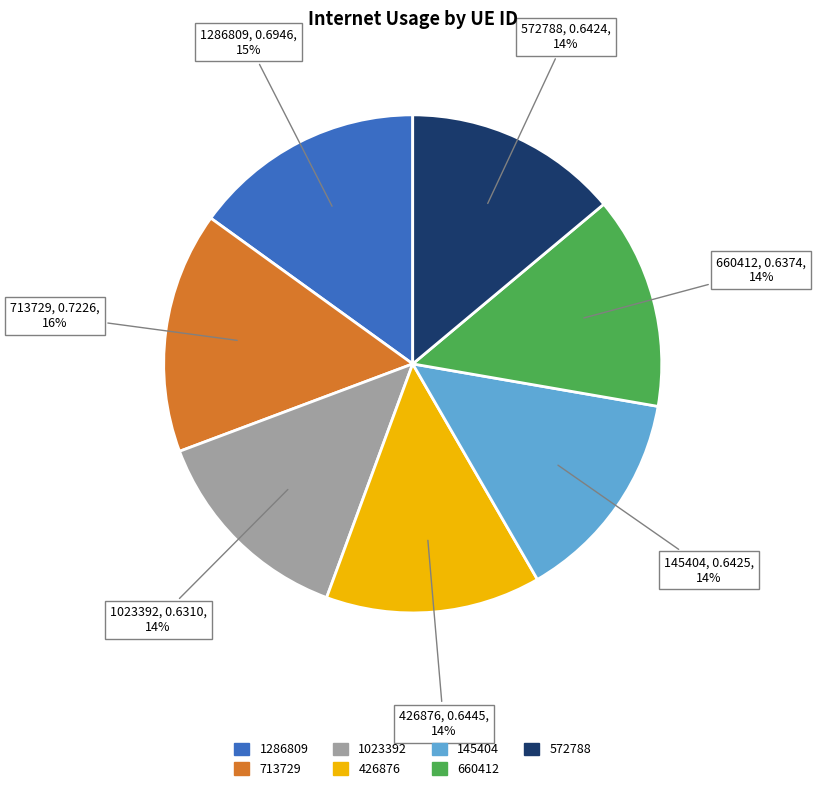

How many slices are in this pie chart?

7